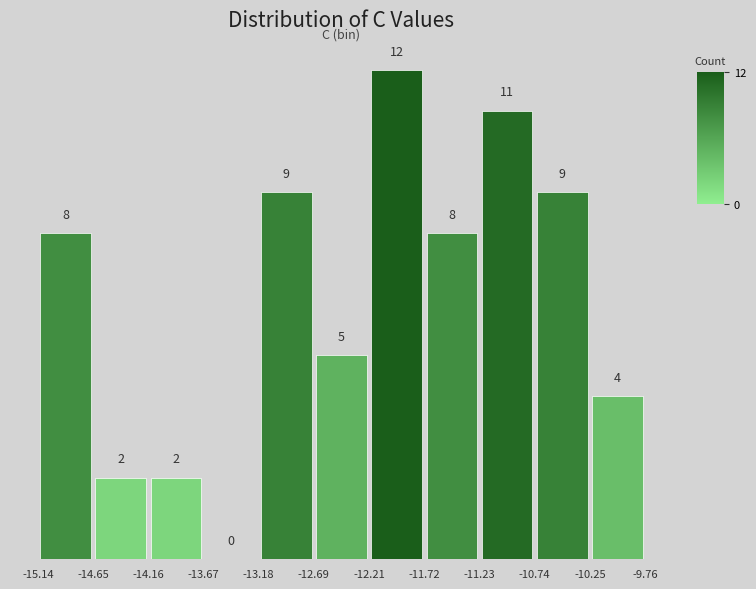

What is the height of the bar covering -11.23 to -10.74 on the x-axis?

11